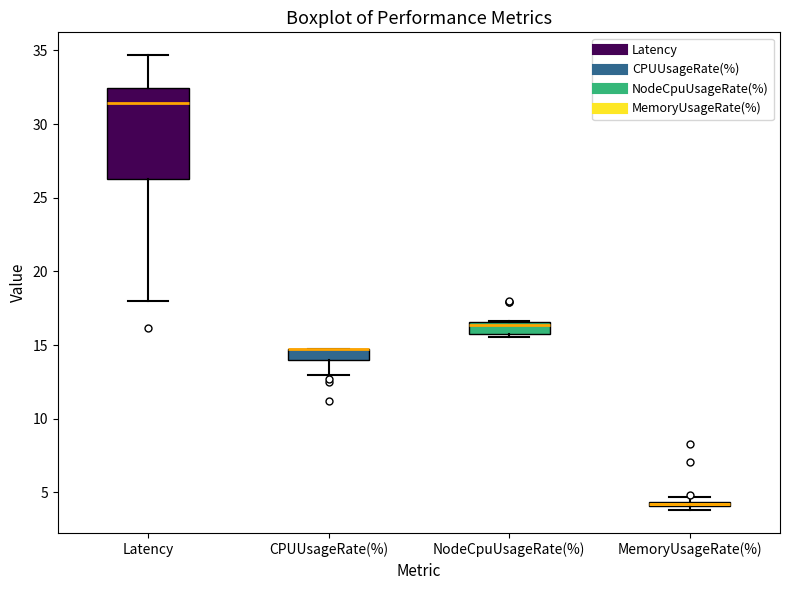

Which box is the tallest, from its lower edge to its upper edge?

Latency